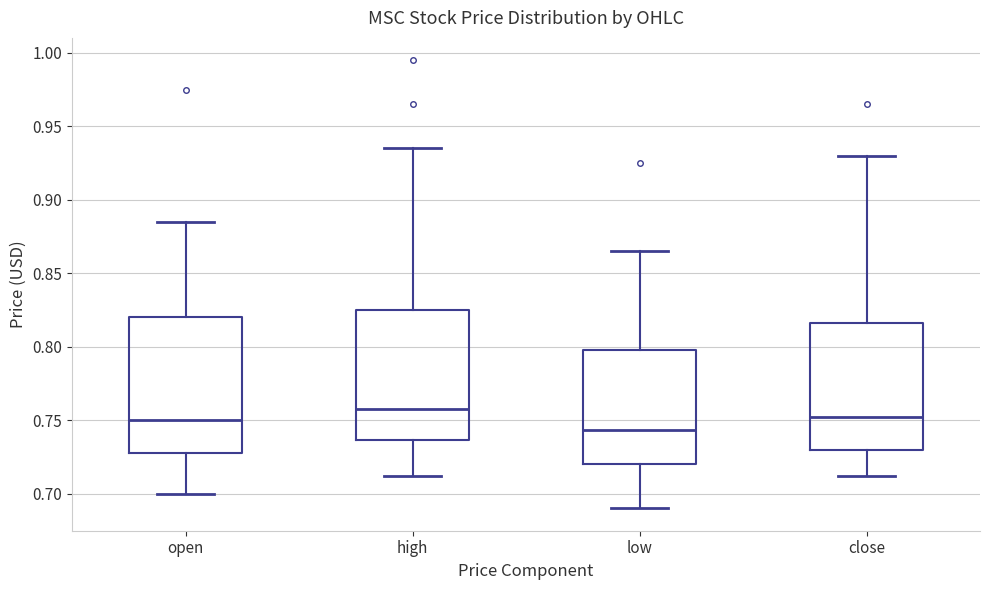

Reading left to right, transcribe this box plot: for each box, give where its median line is, the range the box spans, and where its two whiskers end, as read against the y-axis. The values are not printed on the chart, so give them approximately, as read against the axis.

open: median 0.750, box 0.730 to 0.820, whiskers 0.700 to 0.885
high: median 0.760, box 0.735 to 0.825, whiskers 0.710 to 0.935
low: median 0.745, box 0.720 to 0.800, whiskers 0.690 to 0.865
close: median 0.755, box 0.730 to 0.815, whiskers 0.710 to 0.930